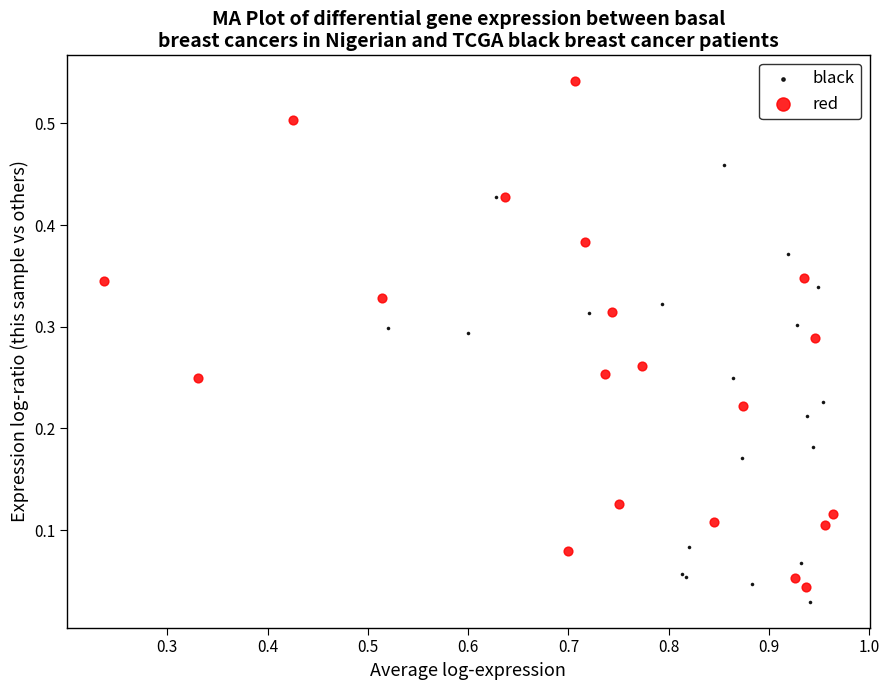

Which series contains the highest Y value?

red